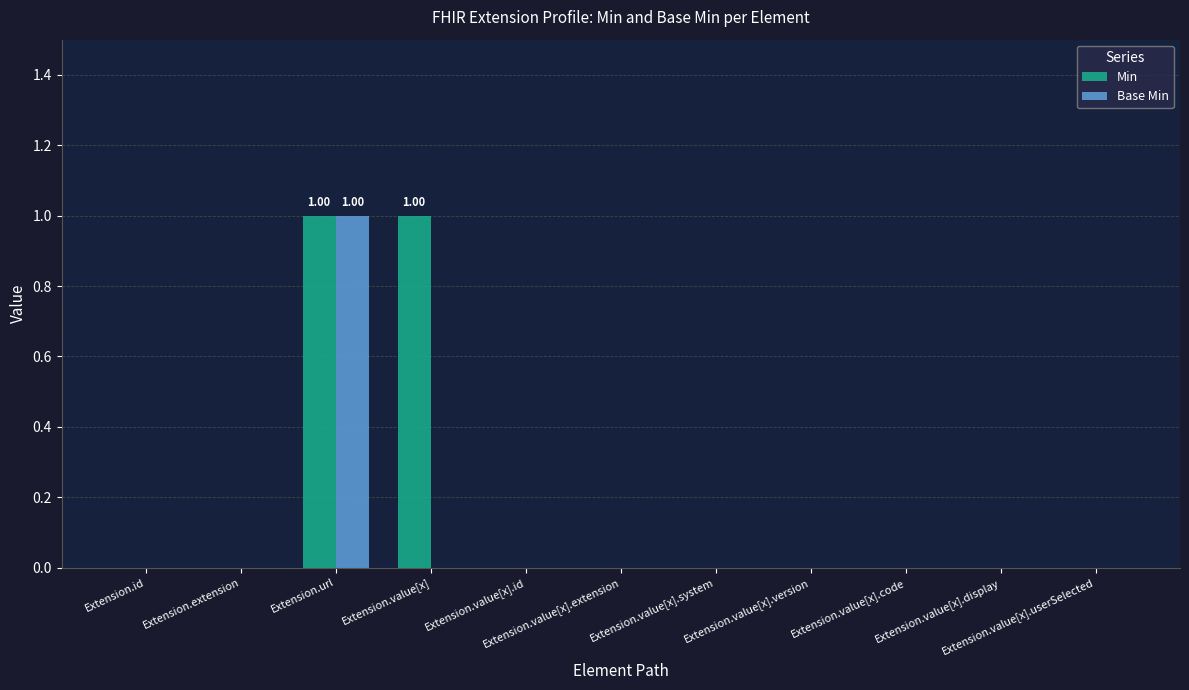

What is the total value across all series at Extension.value[x]?

1